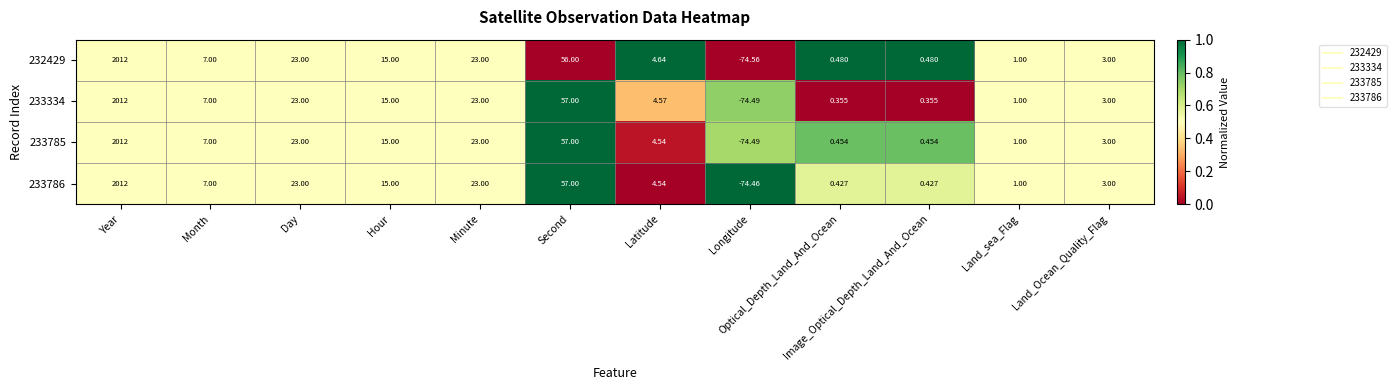

At which label does 233785 first exceed 7?

Year